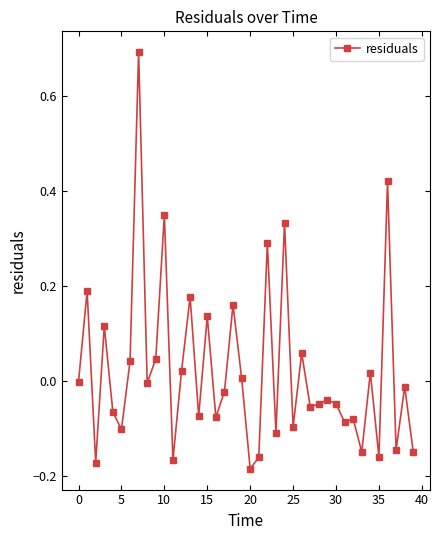

What is the greatest value displayed?

0.7